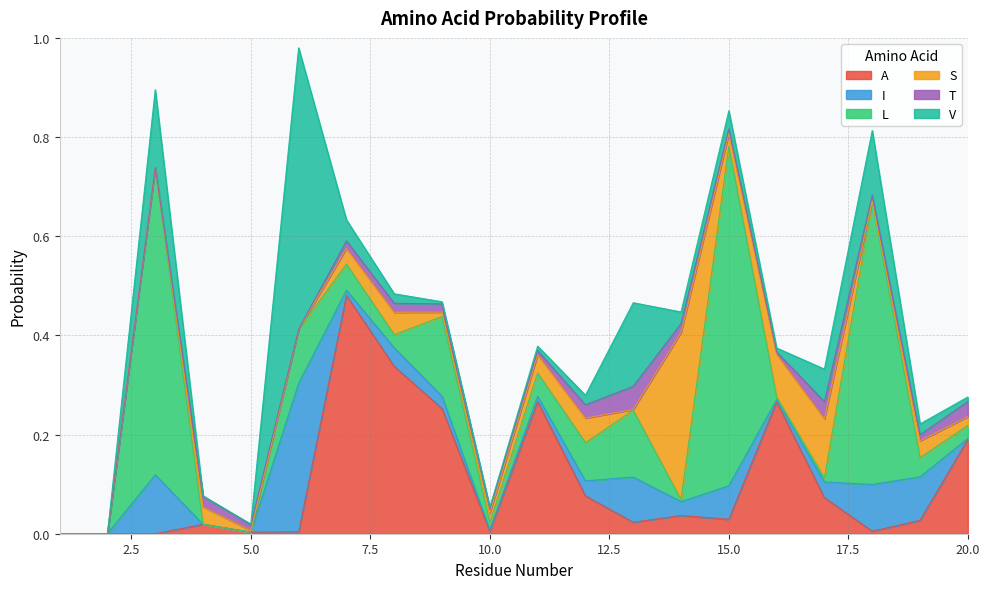

What is the value of the A point at the 20th from the left?

0.2